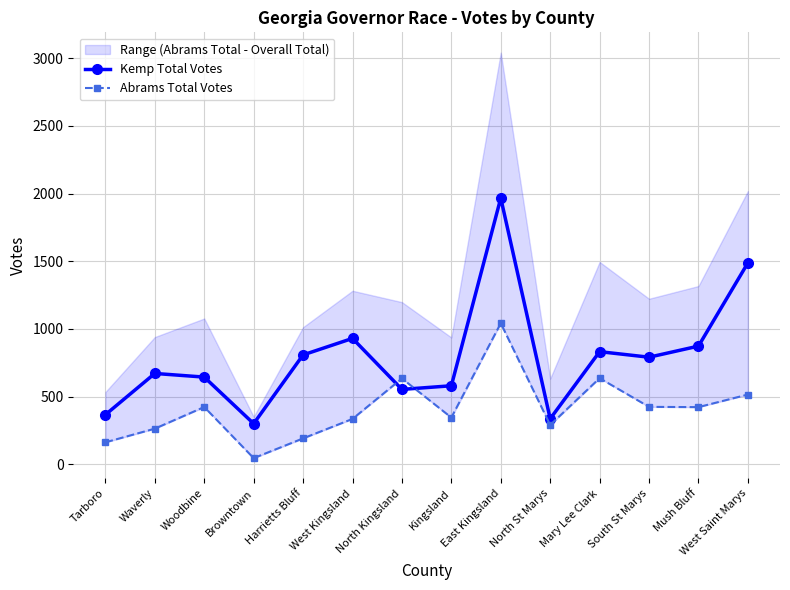

List the series in order of their overall mean, lowest first.

Abrams Total Votes, Kemp Total Votes